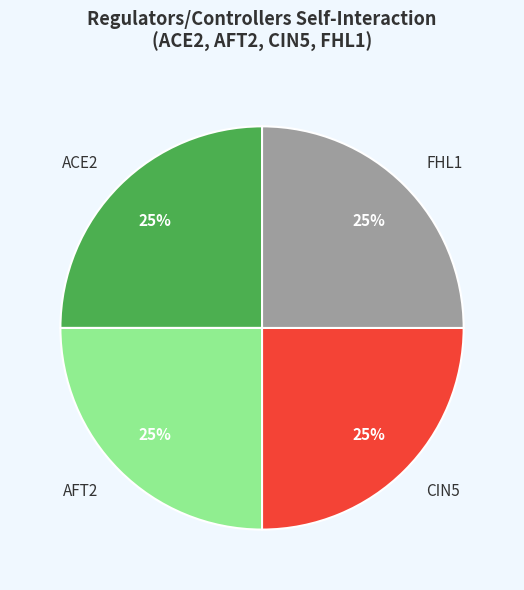

What is the ratio of the value at AFT2 to the value at FHL1?

1.0